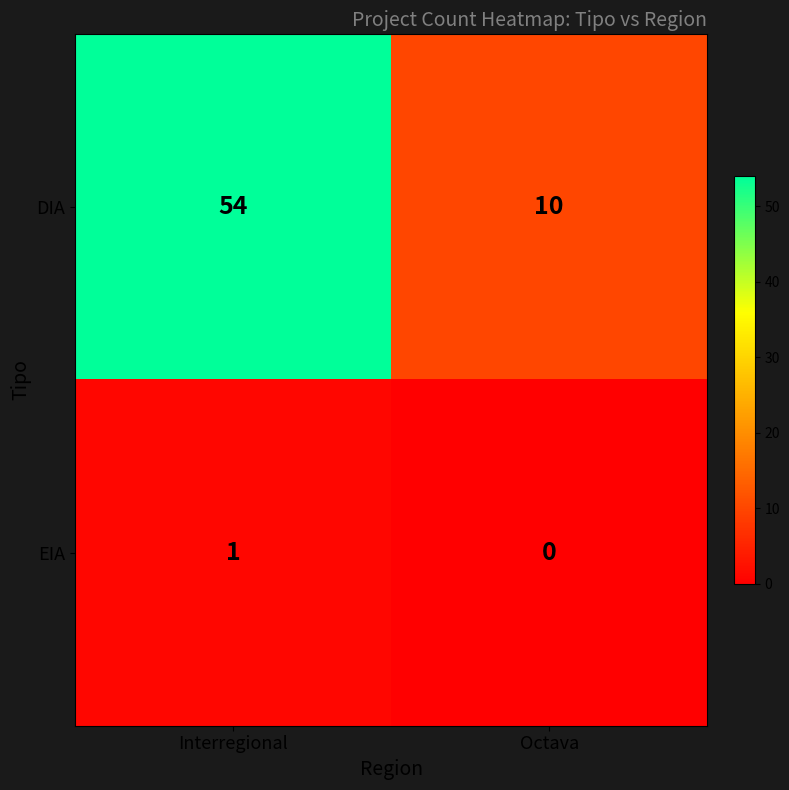

What is the average value of the DIA series?

32